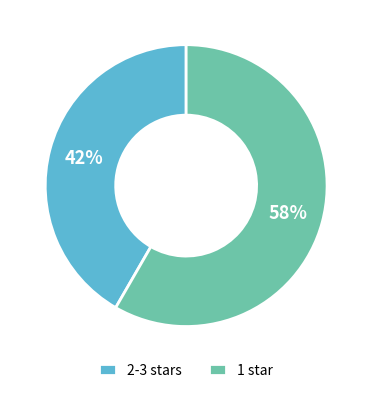

Between 2-3 stars and 1 star, which is larger?

1 star